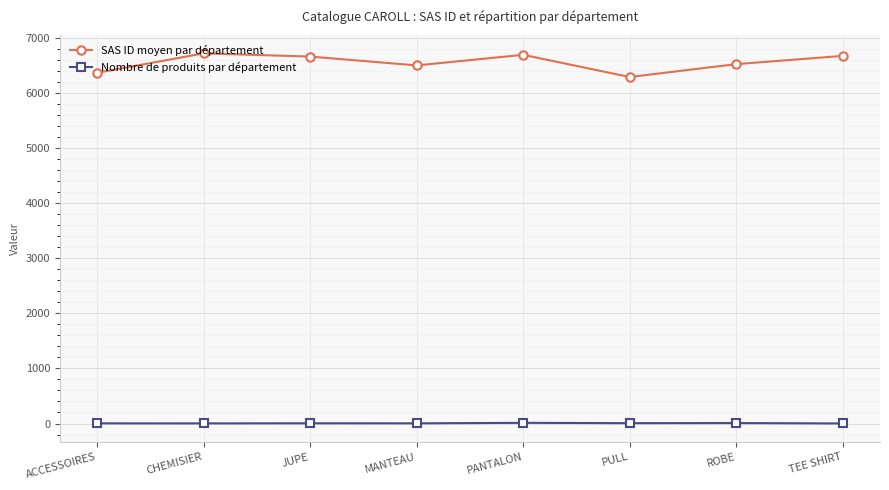

What is the label of the 1st point from the left?

ACCESSOIRES